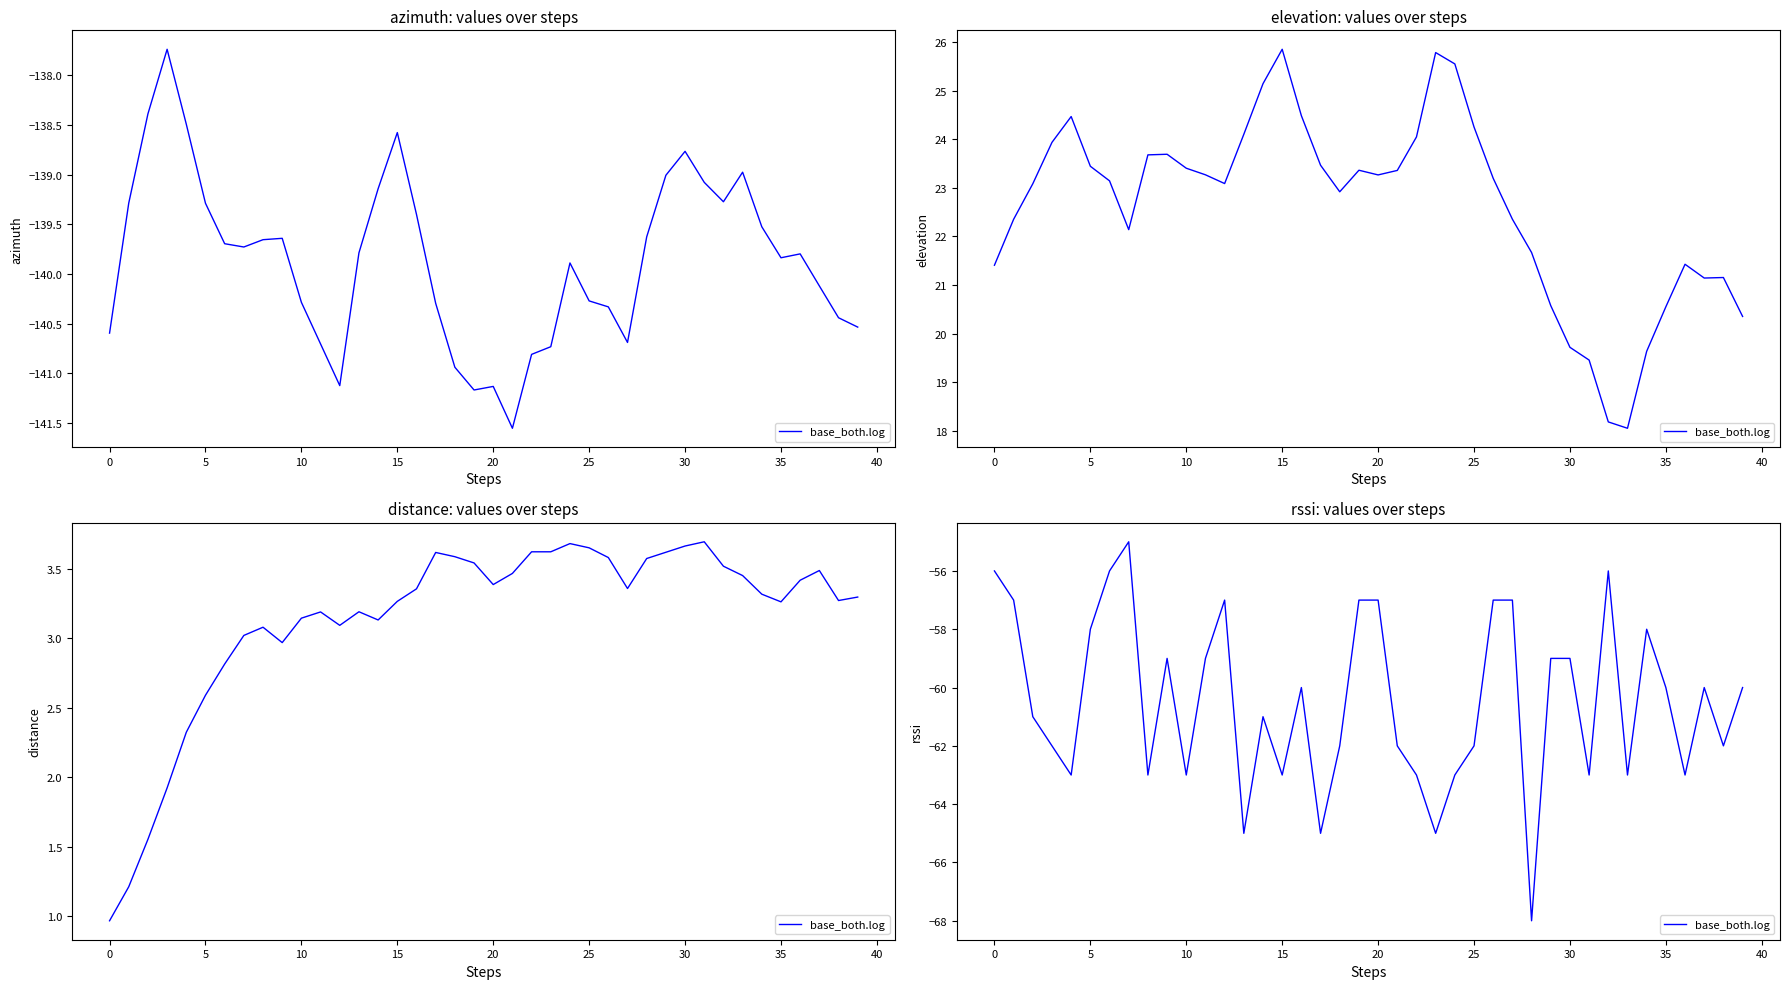

Does the chart have visible grid lines?

No